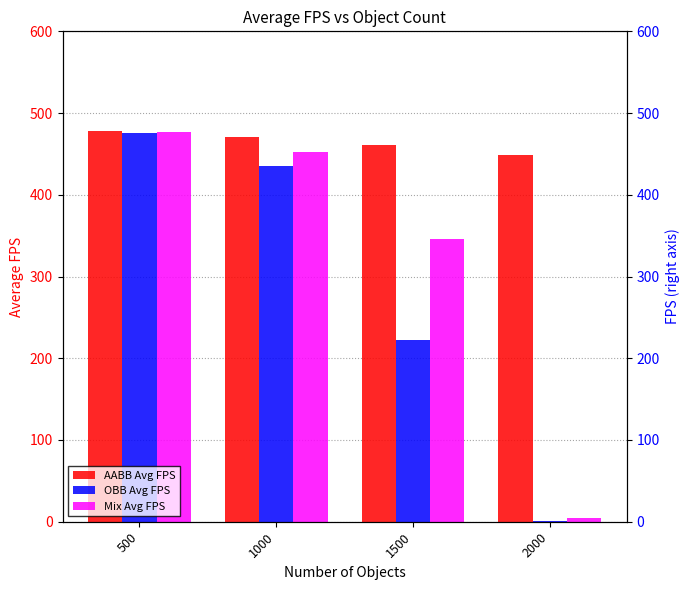

Reading left to right, transcribe all the data shown in this chart.

AABB Avg FPS: 500=478.0	1000=470.2	1500=461.0	2000=448.4
OBB Avg FPS: 500=475.0	1000=434.8	1500=222.6	2000=1.2
Mix Avg FPS: 500=477.0	1000=452.6	1500=346.0	2000=4.6